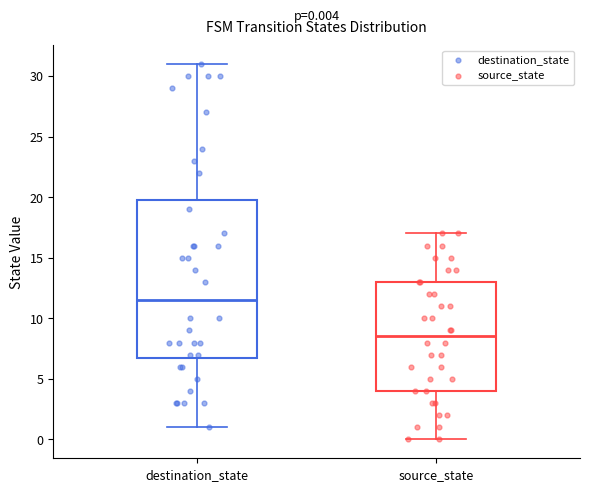

Which box is the tallest, from its lower edge to its upper edge?

destination_state